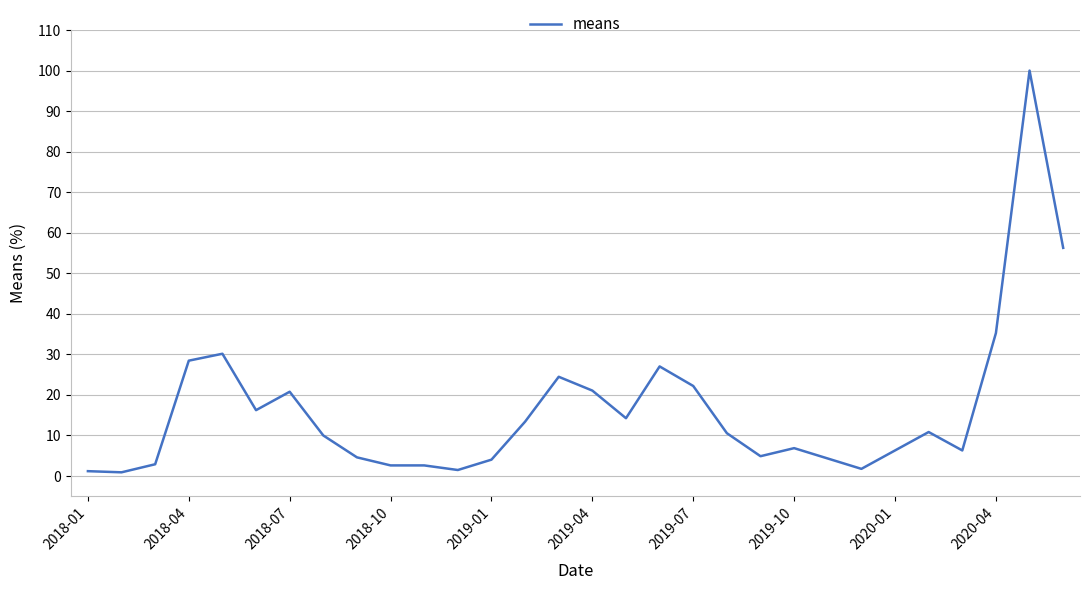

What is the difference between the maximum and minimum values?

99.1